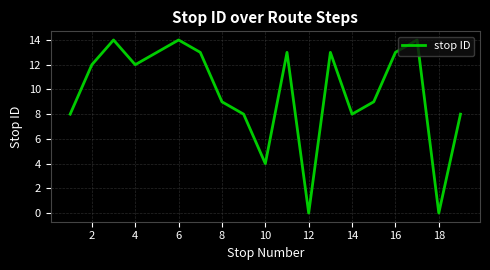

What is the greatest value displayed?

14